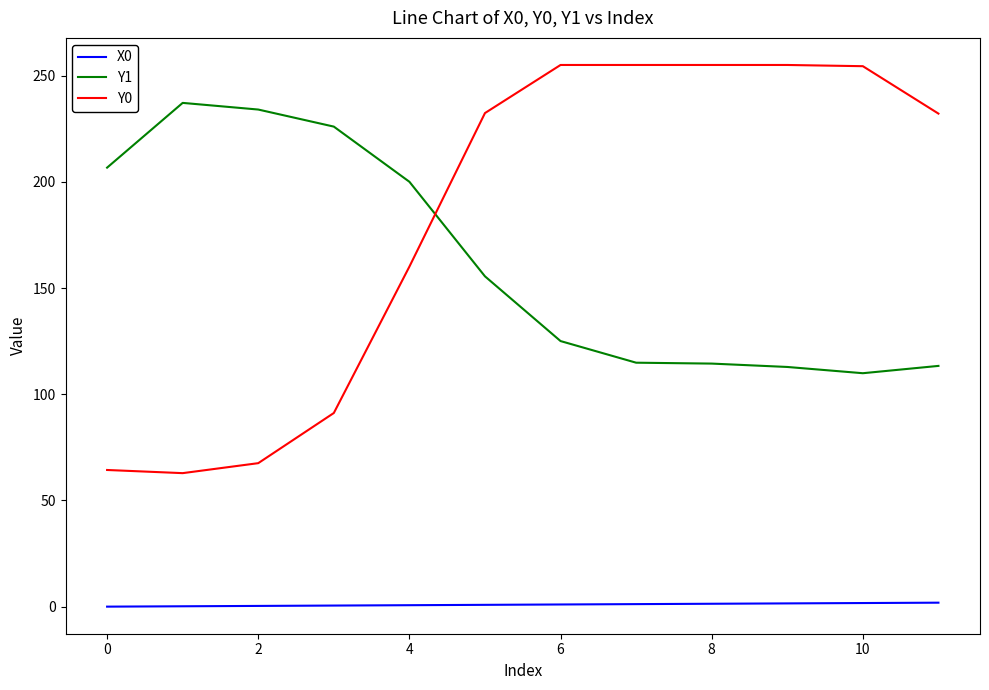

True or false: X0 and Y1 cross at least once.

False